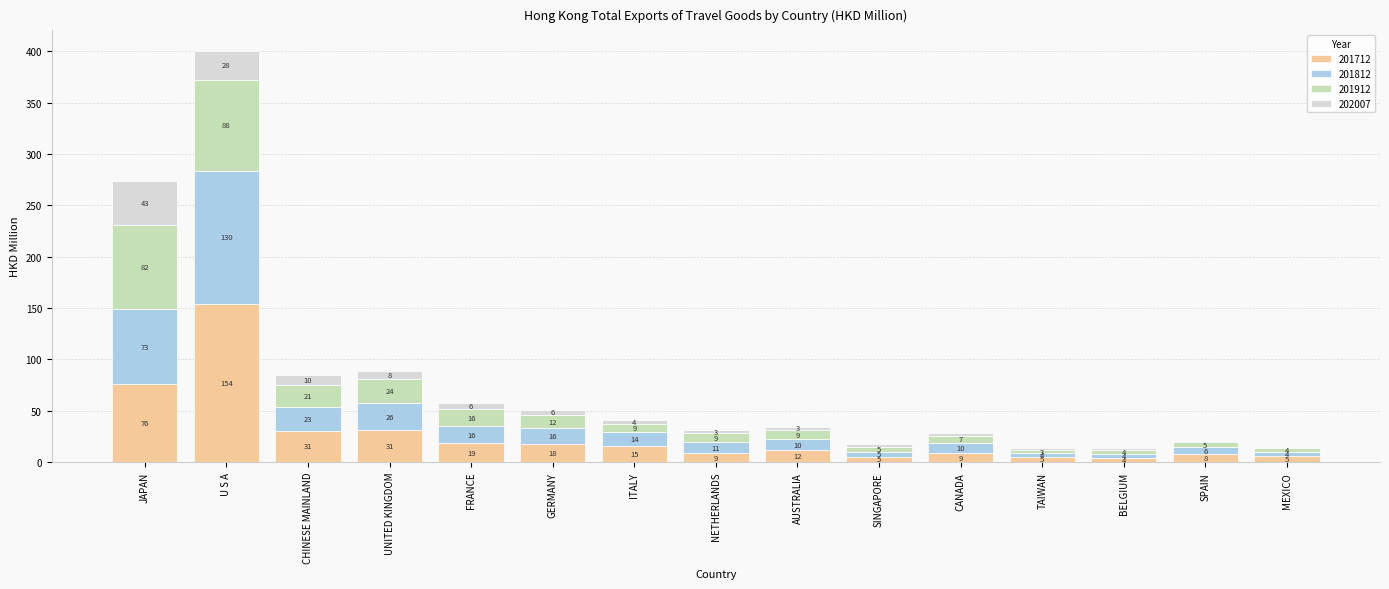

What is the total value across all series at MEXICO?

15.1